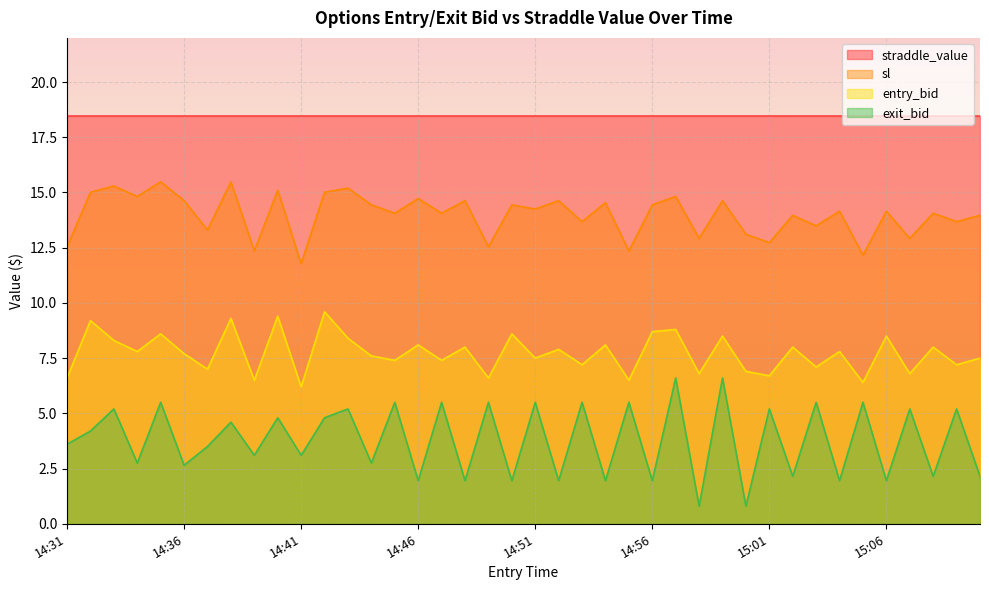

Which category has the highest value in the exit_bid series?

14:57